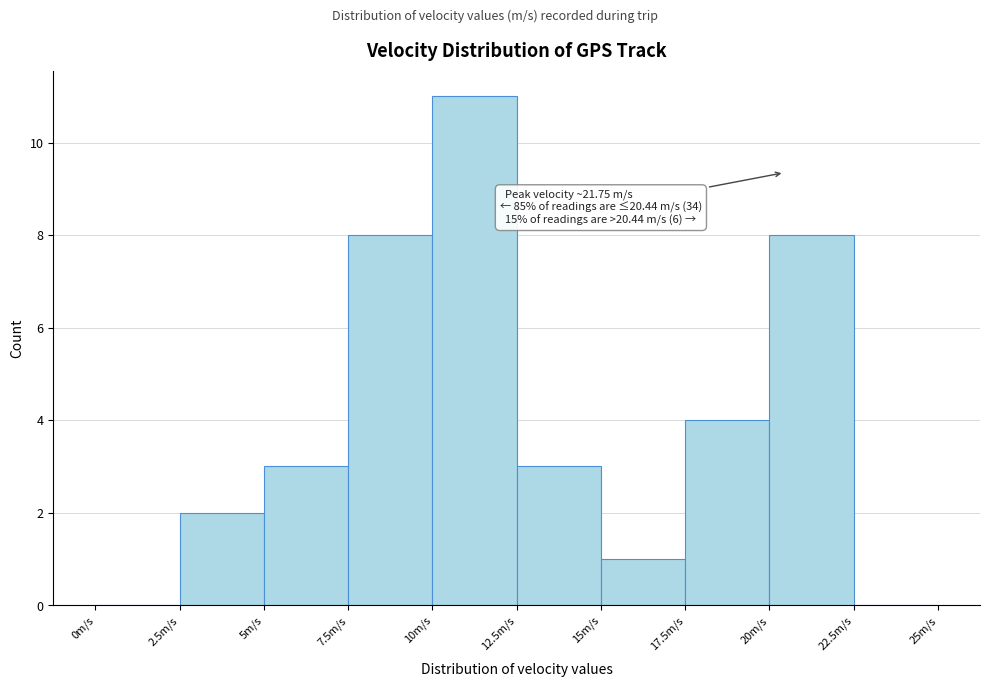

Over which range of the x-axis is the bar tallest?

10.0 to 12.5